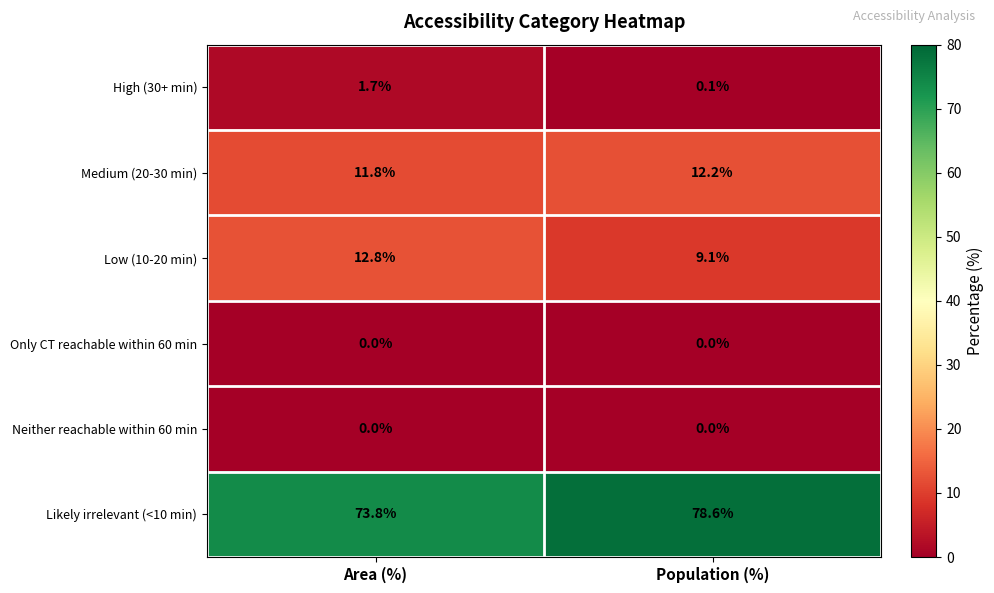

Rank the categories by Low (10-20 min) value from highest to lowest.

Area (%), Population (%)